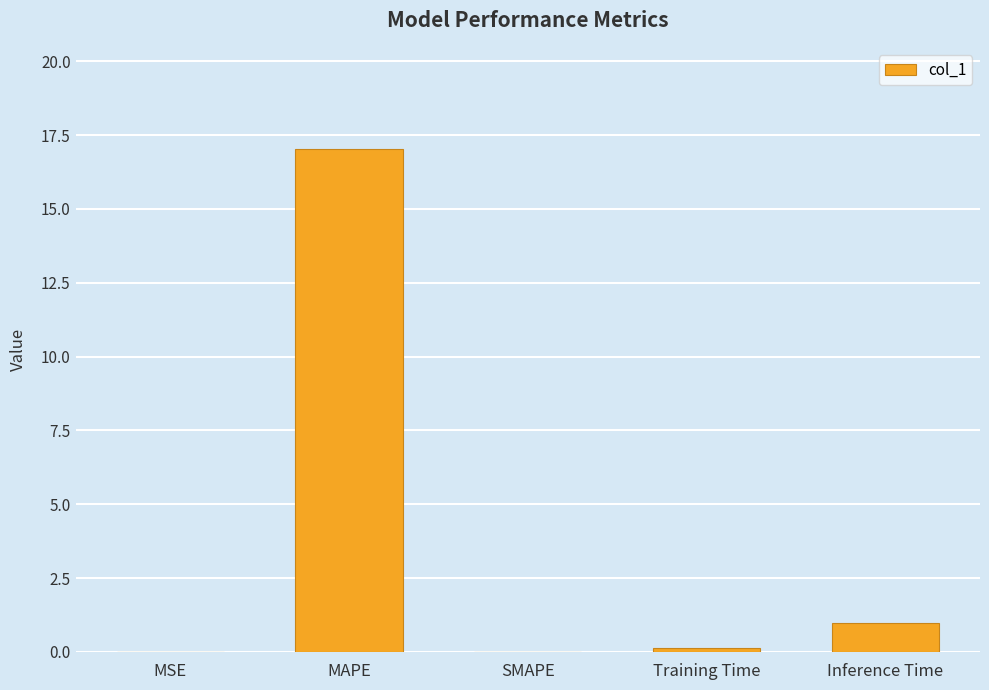

What is the maximum value shown in the chart?

17.0